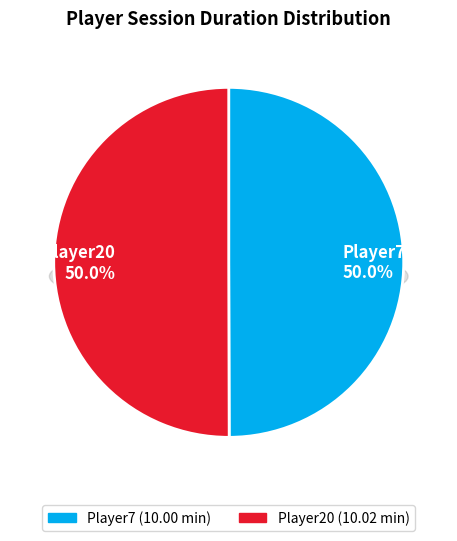

What percentage do Player7 and Player20 together represent?

100.0%